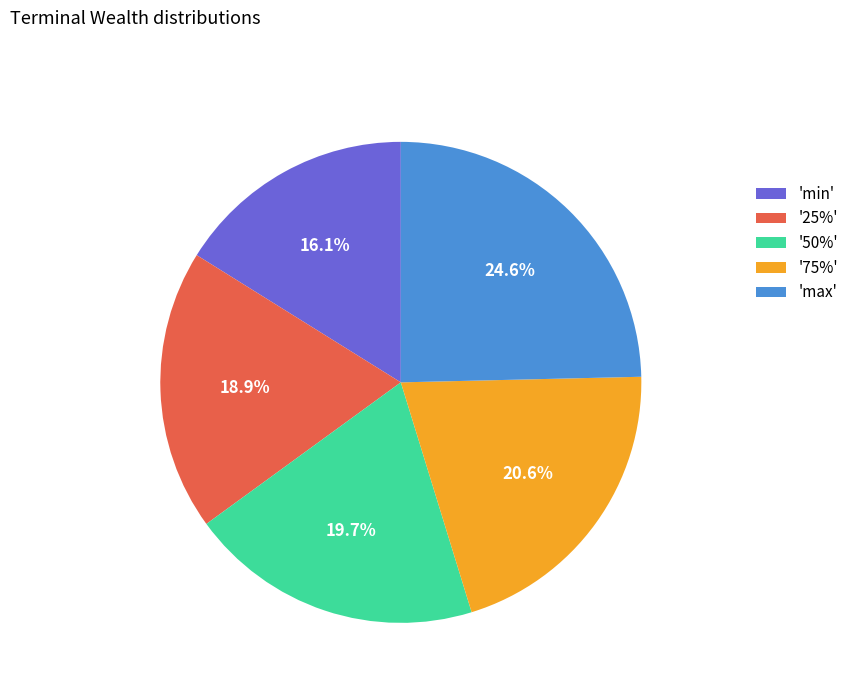

Is there any slice that represents more than half of the pie?

No